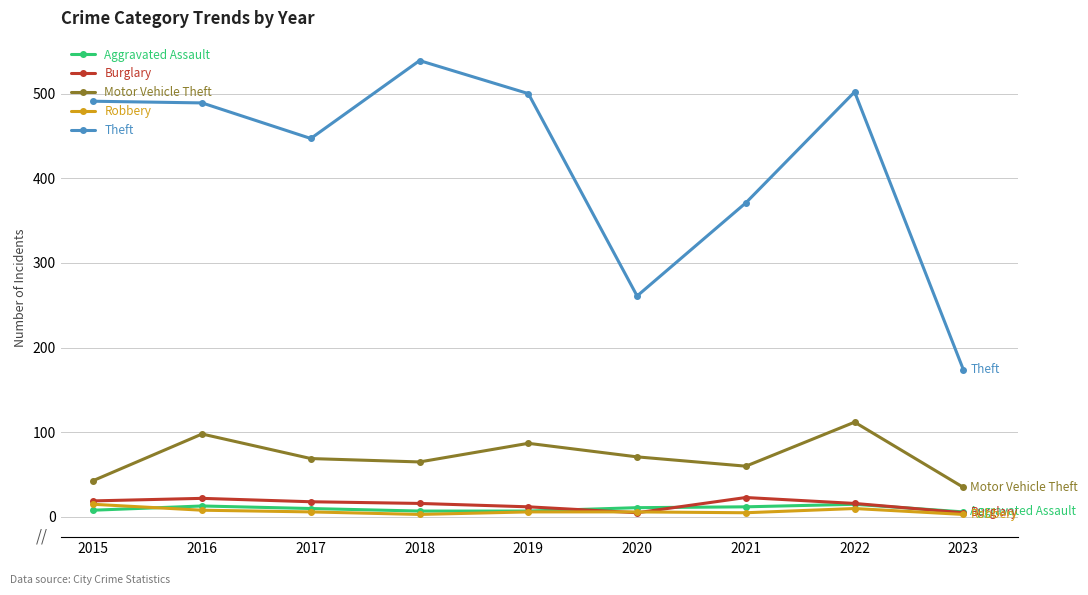

Which series has the largest total across all categories?

Theft